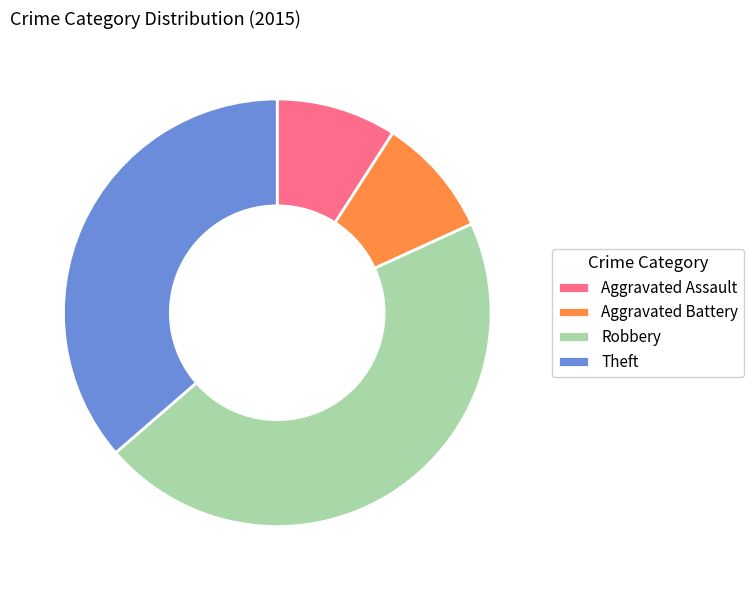

How many slices are in this pie chart?

4